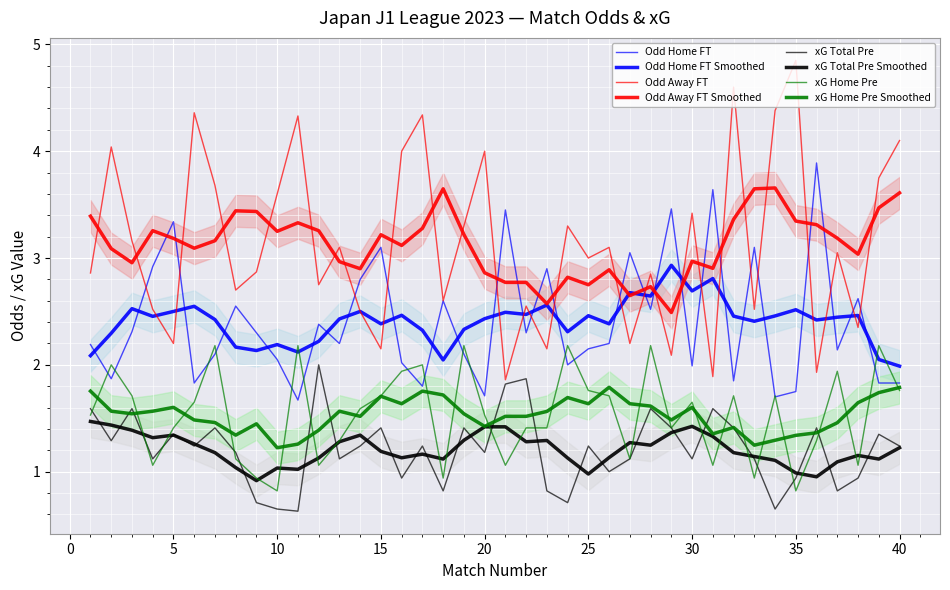

In XG_Total_Pre, how many points are lower than both neighbors (excluding endpoints)?

13